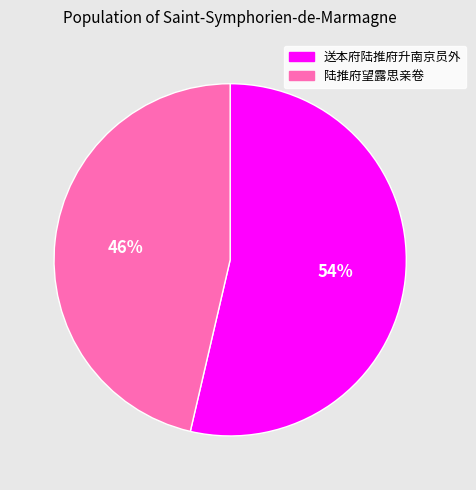

Is the sum of 送本府陆推府升南京员外 and 陆推府望露思亲卷 greater than half?

Yes